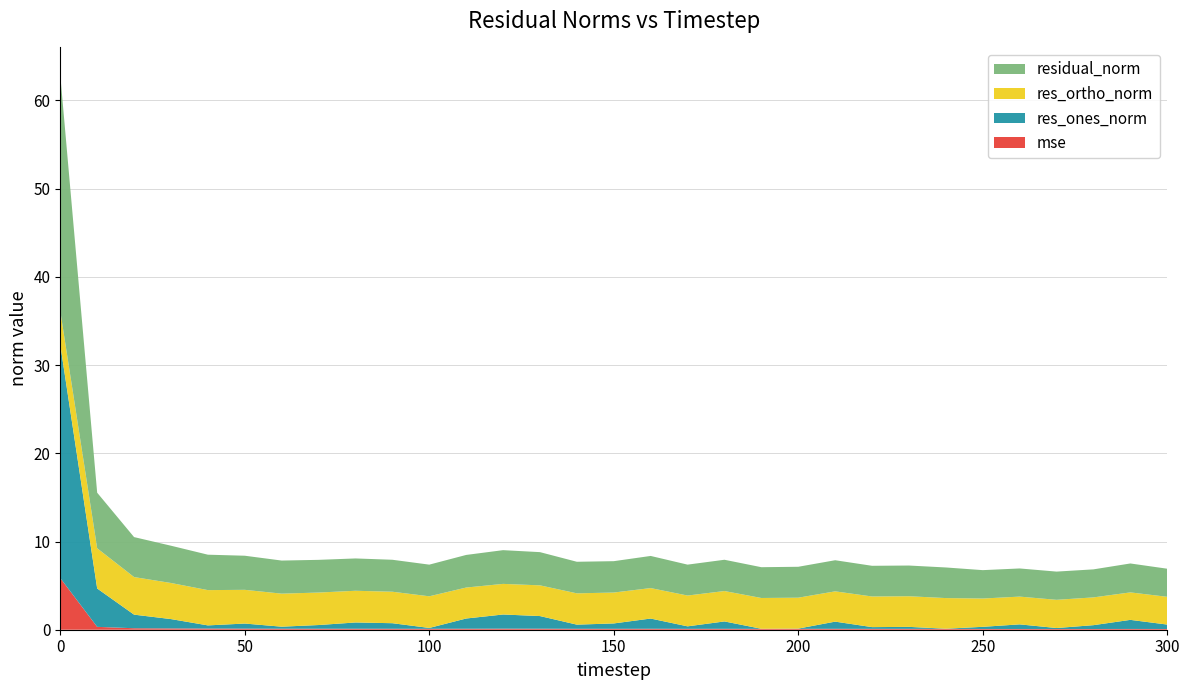

Reading right to left, extract all data points from this chart.

mse: 300=0.1	290=0.1	280=0.1	270=0.1	260=0.1	250=0.1	240=0.1	230=0.1	220=0.1	210=0.1	200=0.1	190=0.1	180=0.1	170=0.1	160=0.1	150=0.1	140=0.1	130=0.1	120=0.1	110=0.1	100=0.1	90=0.1	80=0.1	70=0.1	60=0.1	50=0.1	40=0.1	30=0.1	20=0.2	10=0.3	0=5.9
res_ones_norm: 300=0.5	290=1.0	280=0.4	270=0.1	260=0.5	250=0.2	240=0.0	230=0.2	220=0.2	210=0.8	200=0.0	190=0.0	180=0.8	170=0.3	160=1.2	150=0.6	140=0.5	130=1.4	120=1.6	110=1.2	100=0.1	90=0.6	80=0.7	70=0.4	60=0.2	50=0.6	40=0.4	30=1.1	20=1.5	10=4.4	0=26.5
res_ortho_norm: 300=3.1	290=3.1	280=3.1	270=3.2	260=3.1	250=3.2	240=3.5	230=3.5	220=3.5	210=3.4	200=3.5	190=3.5	180=3.4	170=3.5	160=3.5	150=3.5	140=3.5	130=3.5	120=3.5	110=3.5	100=3.6	90=3.6	80=3.6	70=3.7	60=3.7	50=3.8	40=4.0	30=4.1	20=4.3	10=4.6	0=3.8
residual_norm: 300=3.2	290=3.3	280=3.2	270=3.2	260=3.2	250=3.2	240=3.5	230=3.5	220=3.5	210=3.5	200=3.5	190=3.5	180=3.5	170=3.5	160=3.6	150=3.6	140=3.6	130=3.8	120=3.8	110=3.7	100=3.6	90=3.6	80=3.7	70=3.7	60=3.8	50=3.9	40=4.0	30=4.2	20=4.5	10=6.3	0=26.7